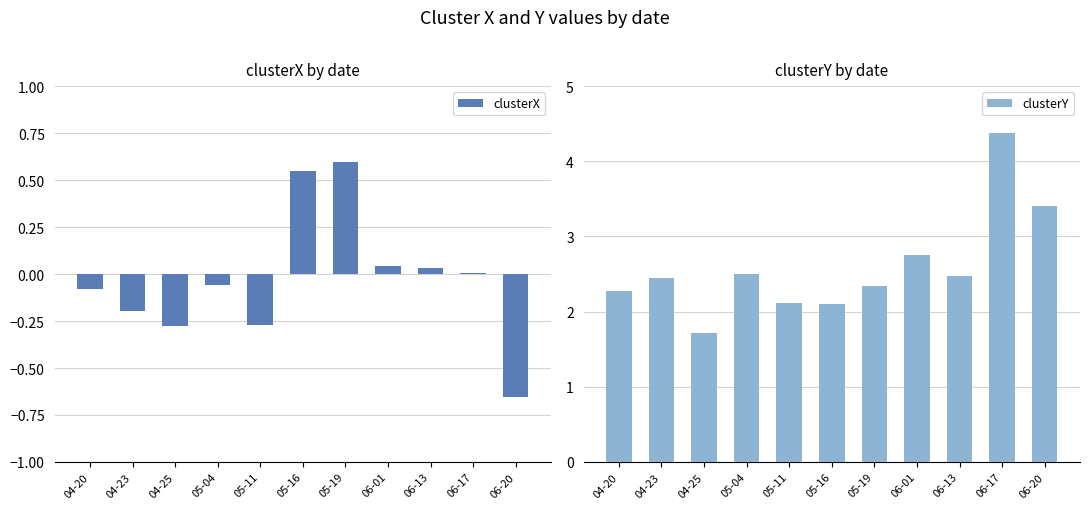

The clusterX series shows -0.3 at 05-11. True or false?

True